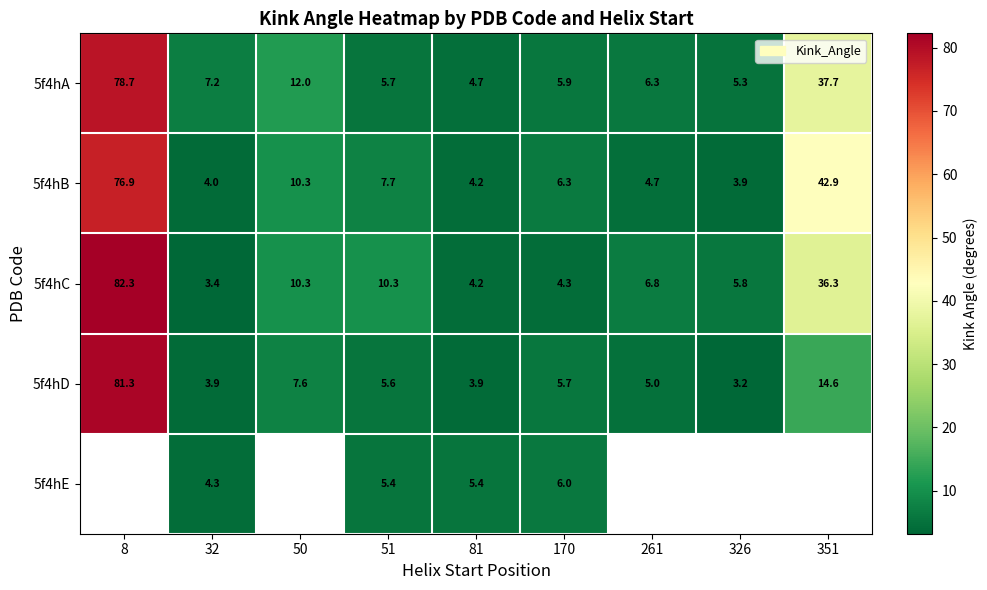

The 5f4hD series shows 5.0 at 261. True or false?

True